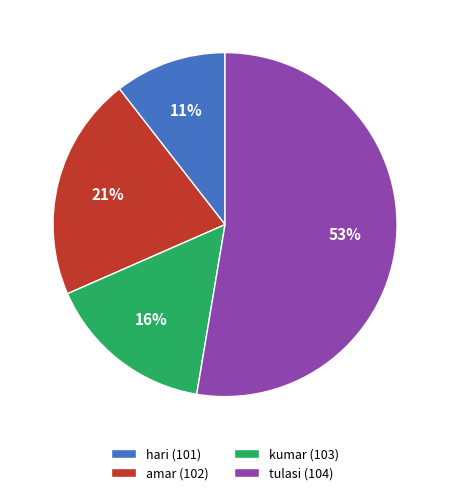

What percentage is the amar (102) slice, to the nearest percent?

21%